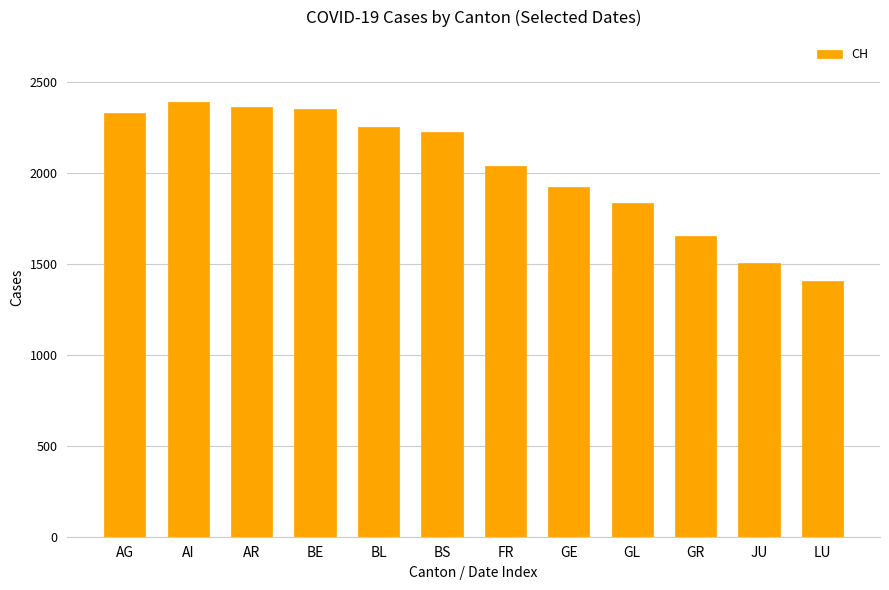

How many series are shown in this chart?

1